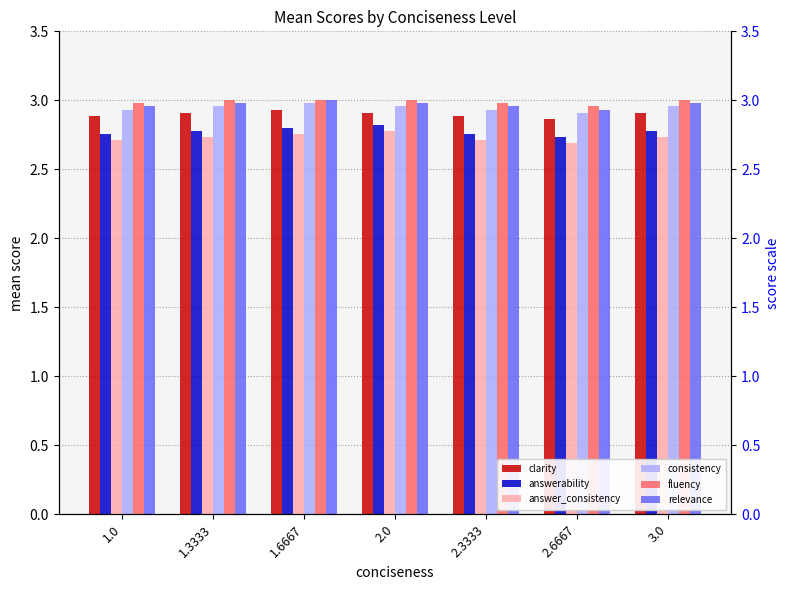

What is the label of the 1st bar from the right?

3.0